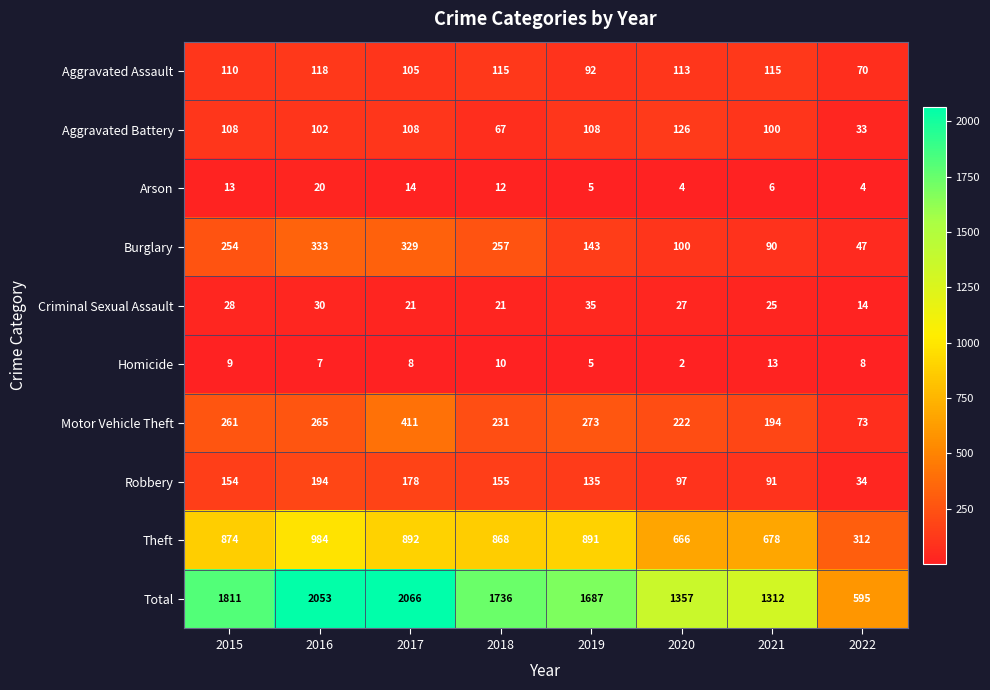

At which label does Total first exceed 1736?

2015